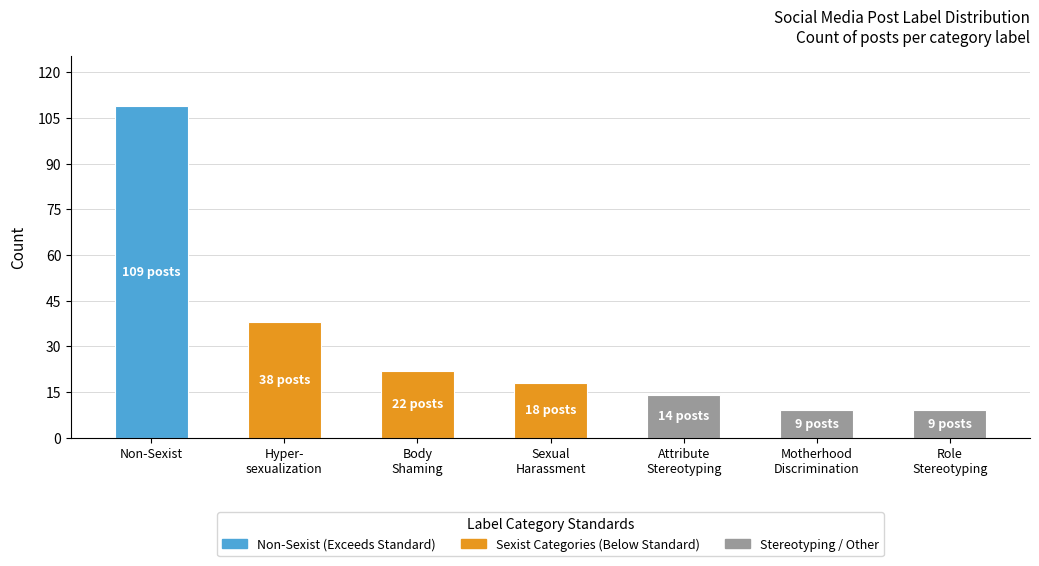

The value at Non-Sexist is 171. True or false?

False